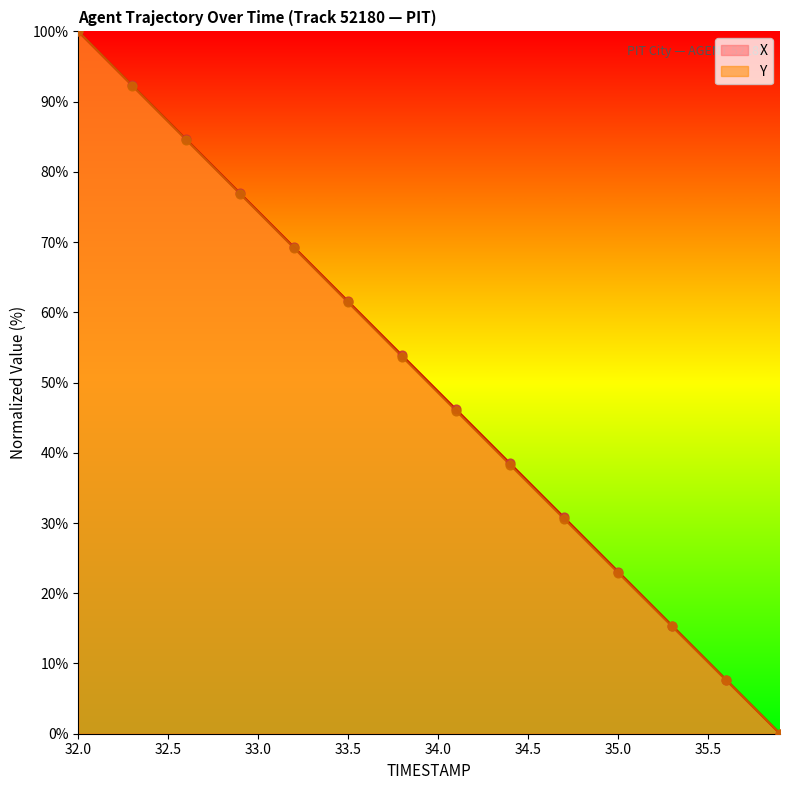

Which series has the largest Y range (max minus min)?

X